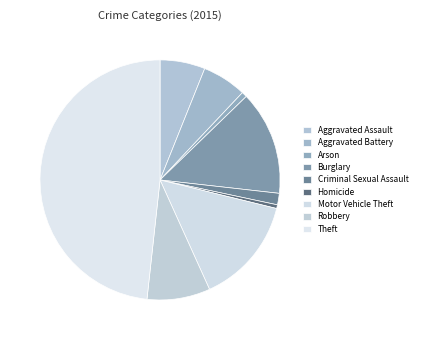

What percentage is the Arson slice, to the nearest percent?

1%